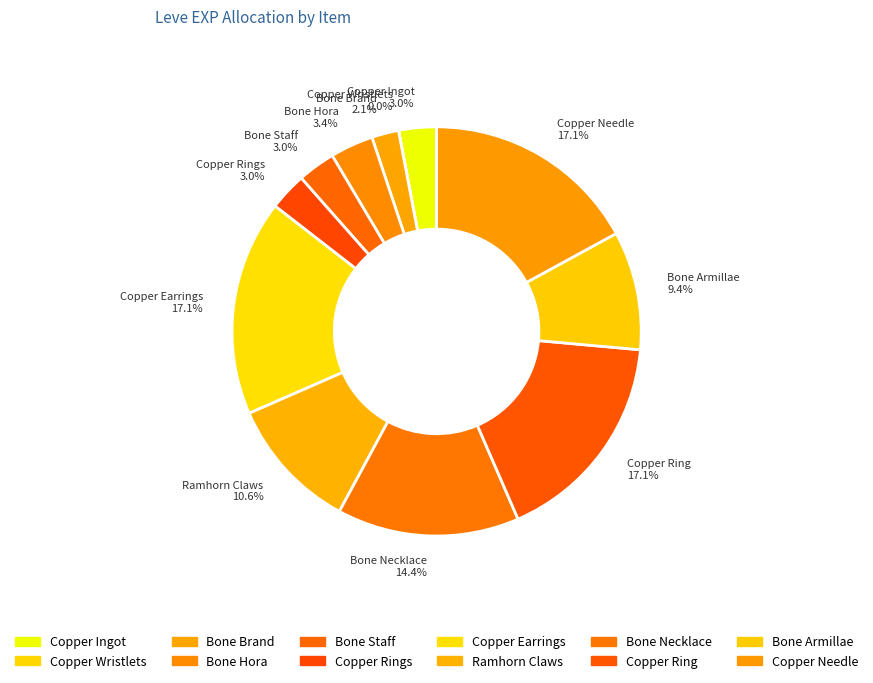

Between Copper Needle 17.1% and Ramhorn Claws 10.6%, which is larger?

Copper Needle 17.1%